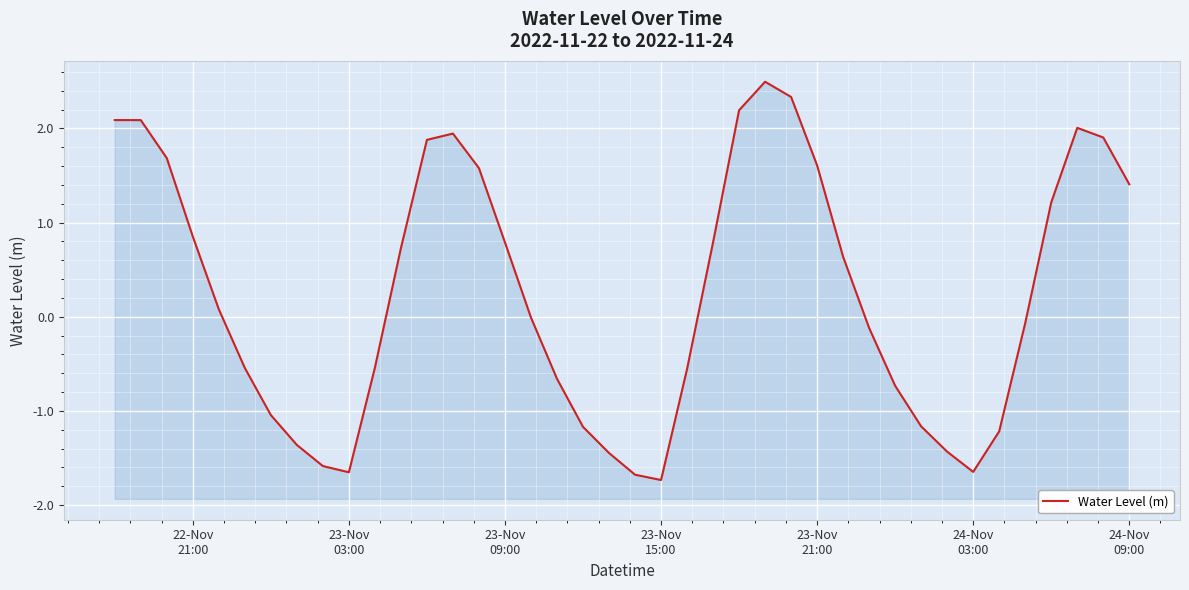

At which label does the data first exceed 0?

22-Nov
21:00